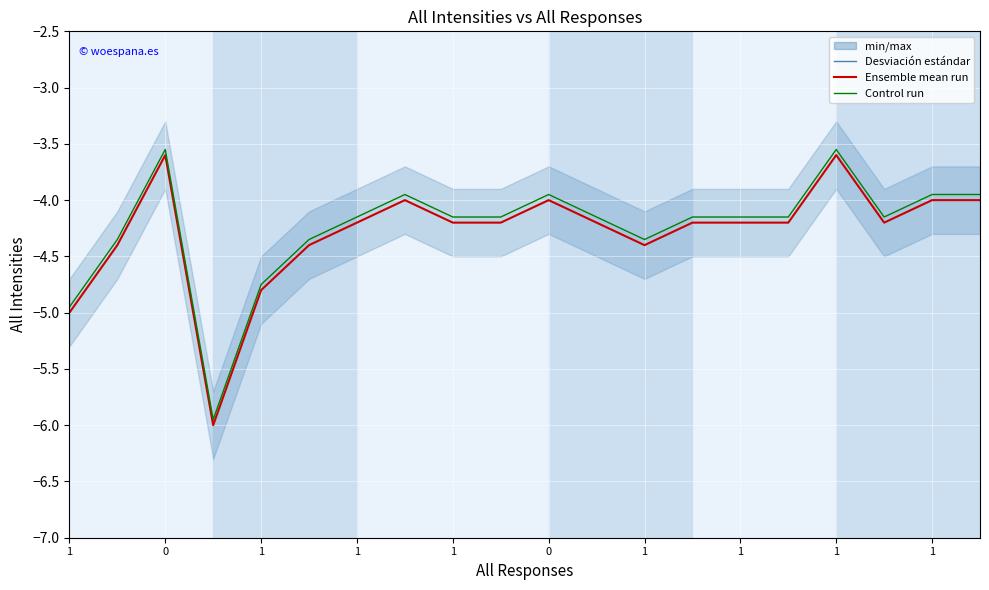

At which category does the chart reach its peak across all series?

1